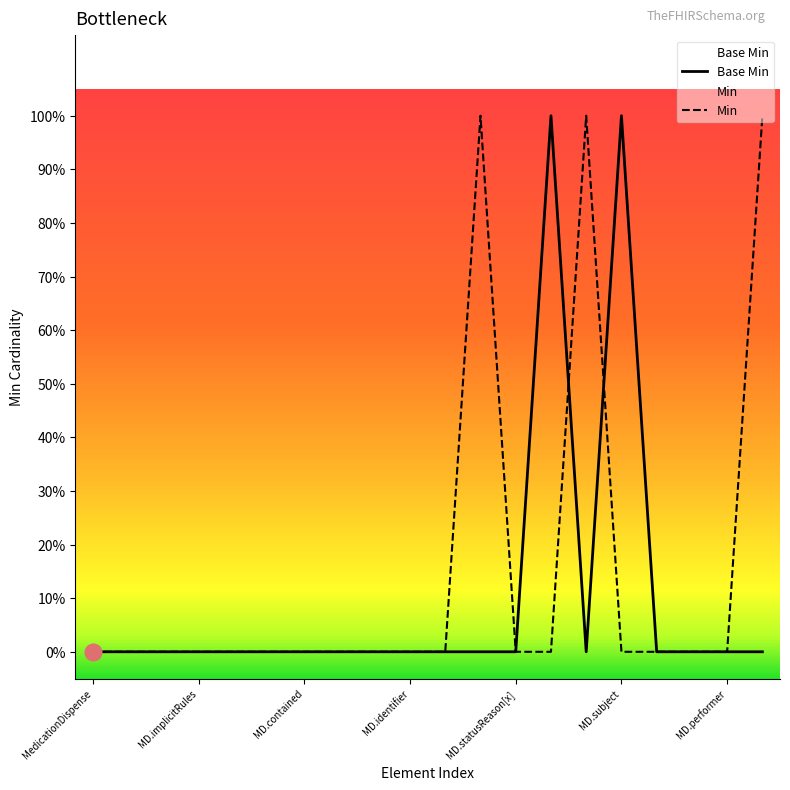

True or false: the data has more than 0 interior local peaks.

True